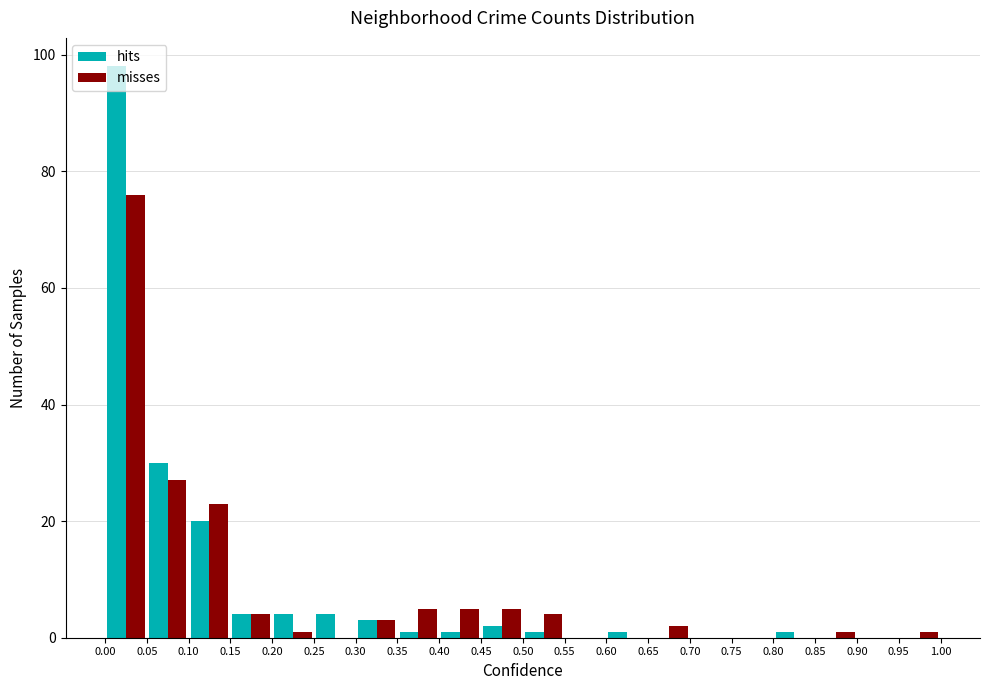

What is the height of the hits bar covering 0.45 to 0.50 on the x-axis? The values are not printed on the chart, so give them approximately, as read against the axis.

2